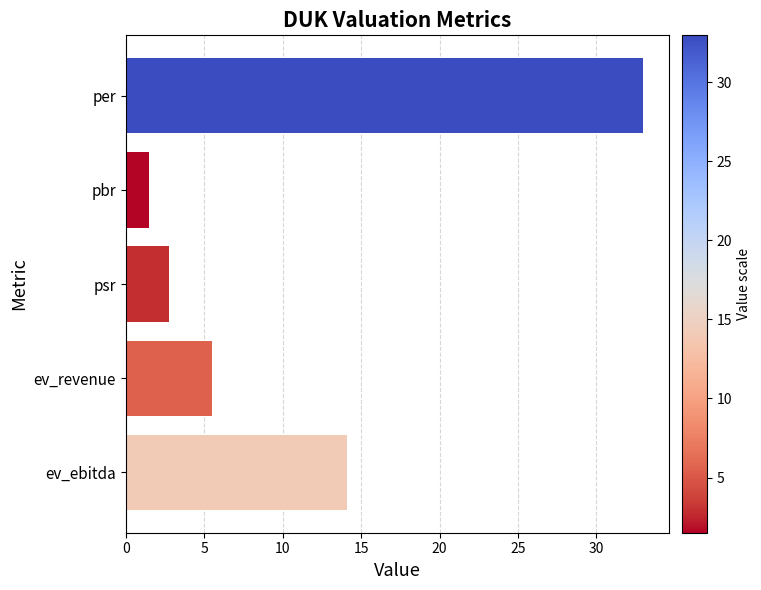

What is the value of the 3rd bar from the top?

2.7